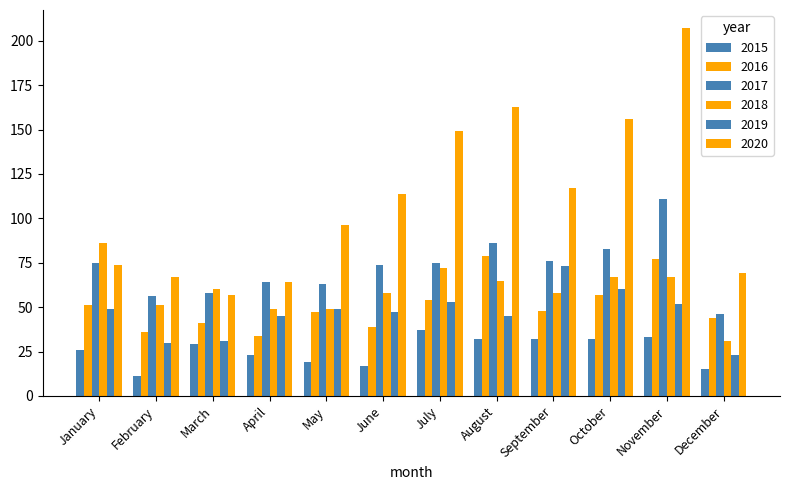

How many data points does each series have?

12